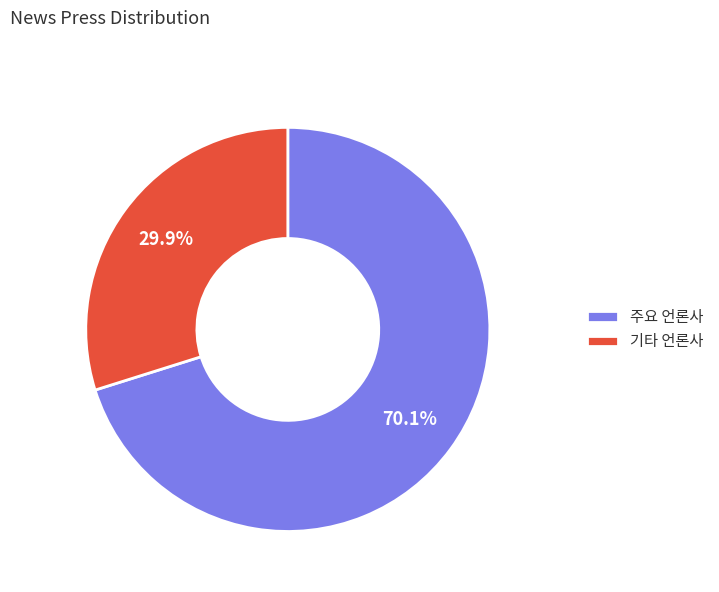

Which category has the biggest portion of the pie?

주요 언론사